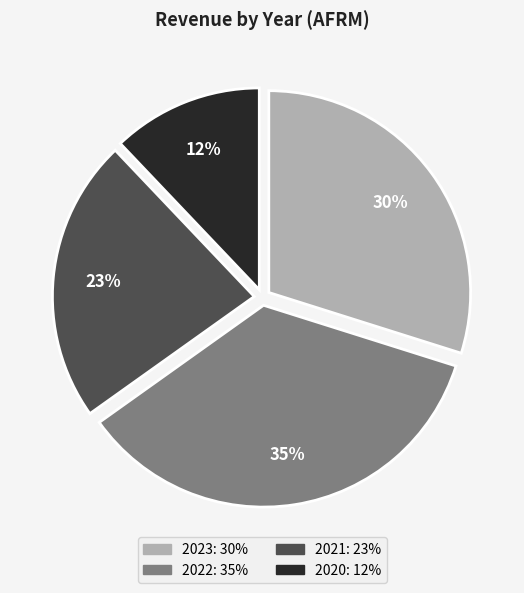

Is there a majority slice in this chart?

No